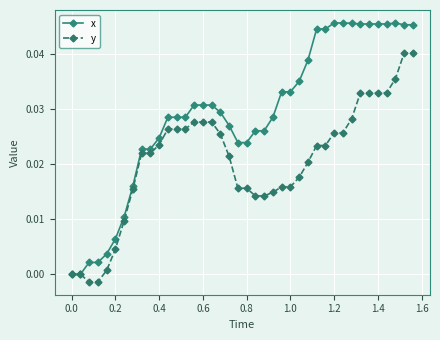

How many lines are shown in the chart?

2